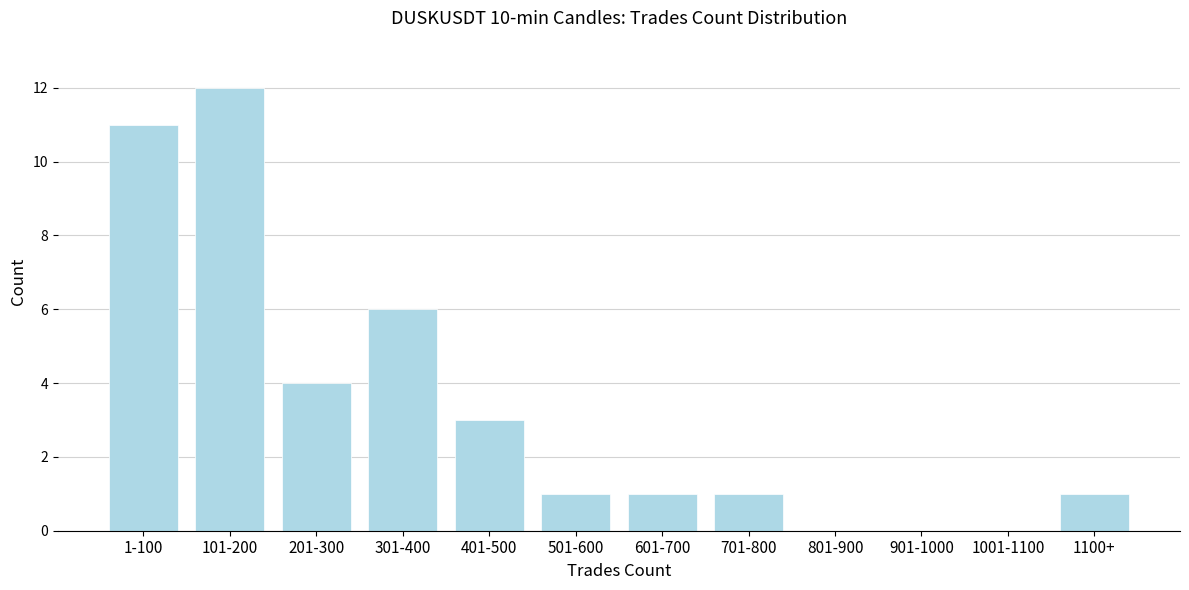

Reading left to right, transcribe all the data shown in this chart.

1-100=11	101-200=12	201-300=4	301-400=6	401-500=3	501-600=1	601-700=1	701-800=1	801-900=0	901-1000=0	1001-1100=0	1100+=1